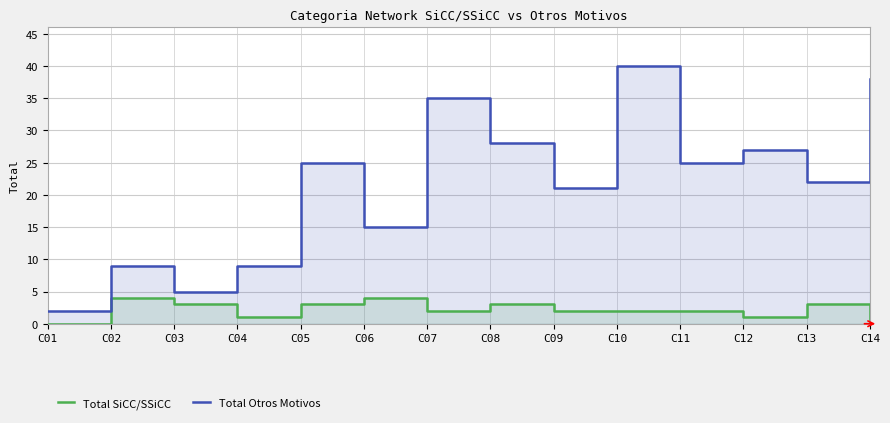

Which series has the widest spread of values?

Total Otros Motivos